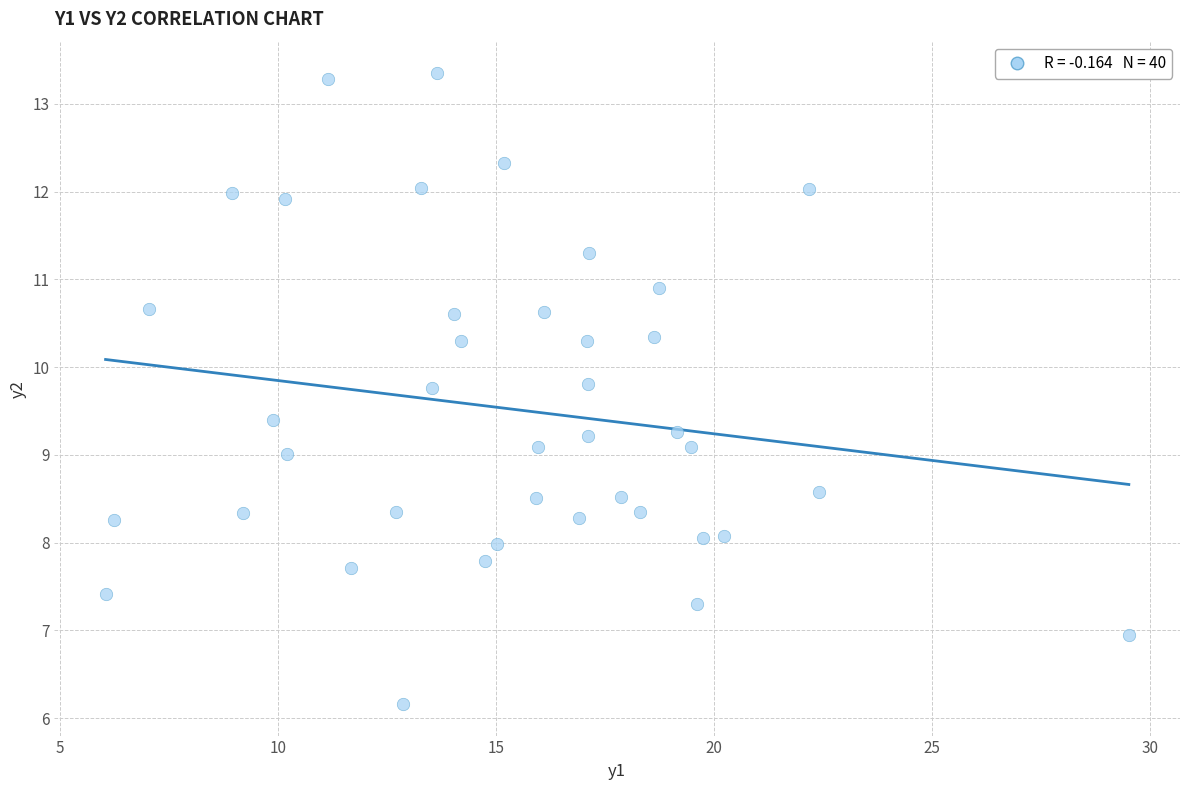

What is the range of Y values (max minus min)?

7.2